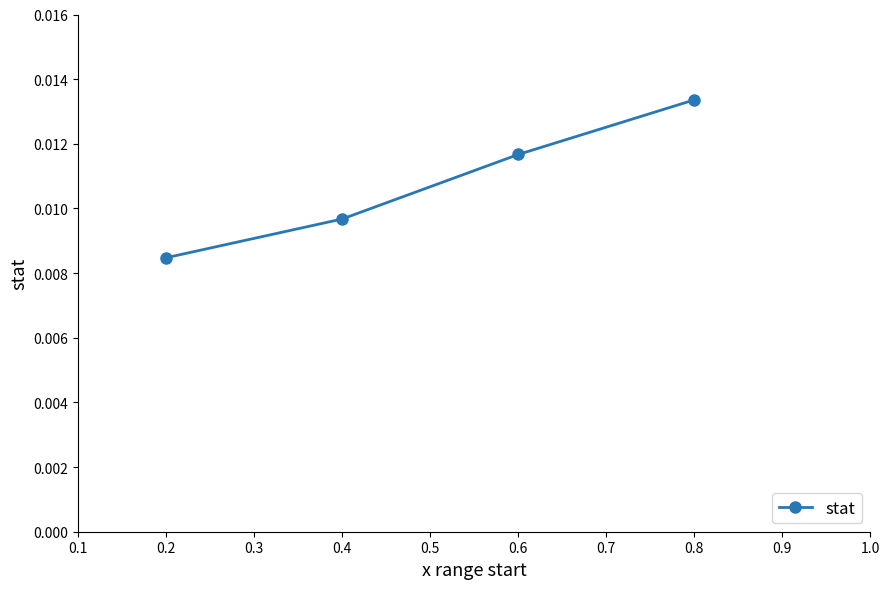

Rank the categories by value from highest to lowest.

0.8, 0.6, 0.4, 0.2